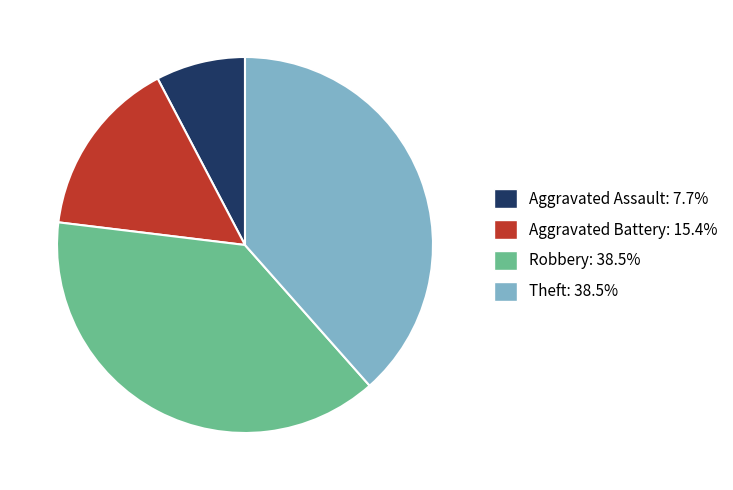

What is the ratio of the value at Robbery: 38.5% to the value at Theft: 38.5%?

1.0